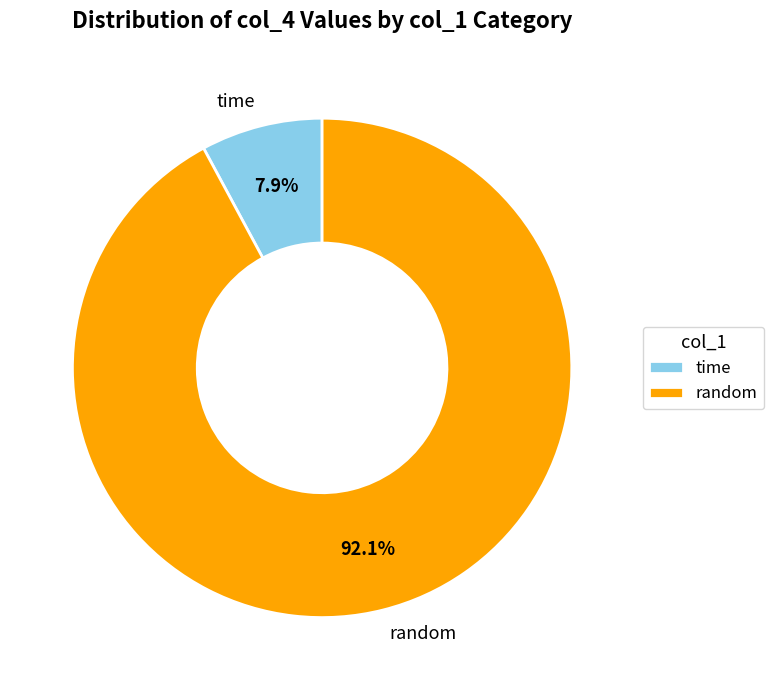

Rank the categories by value from highest to lowest.

random, time